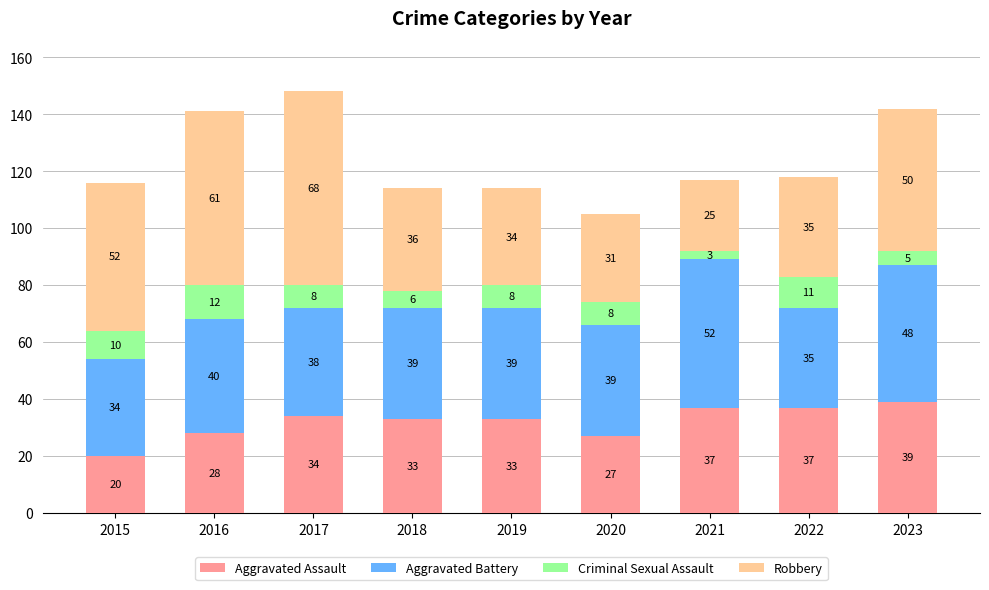

How many values in the Aggravated Assault series are below 33?

3